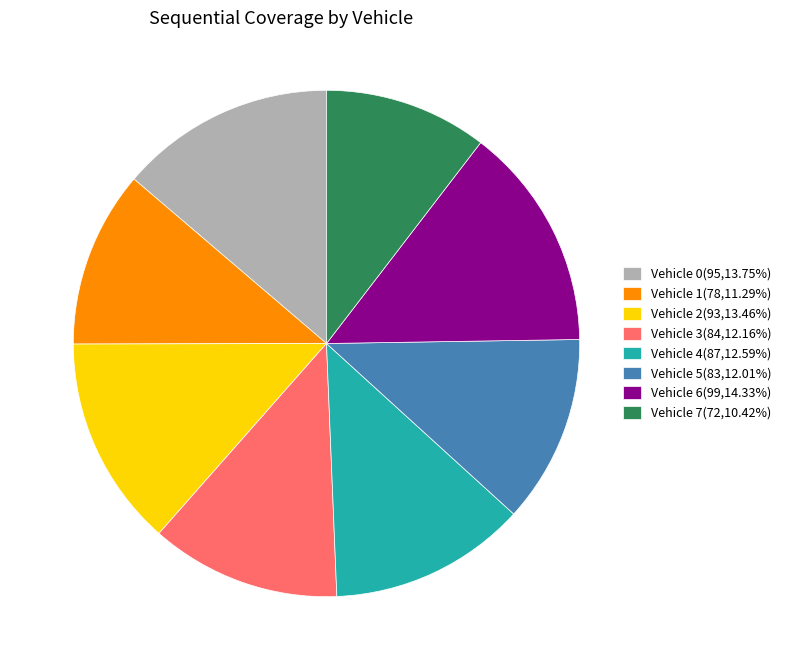

Which category has the biggest portion of the pie?

Vehicle 6